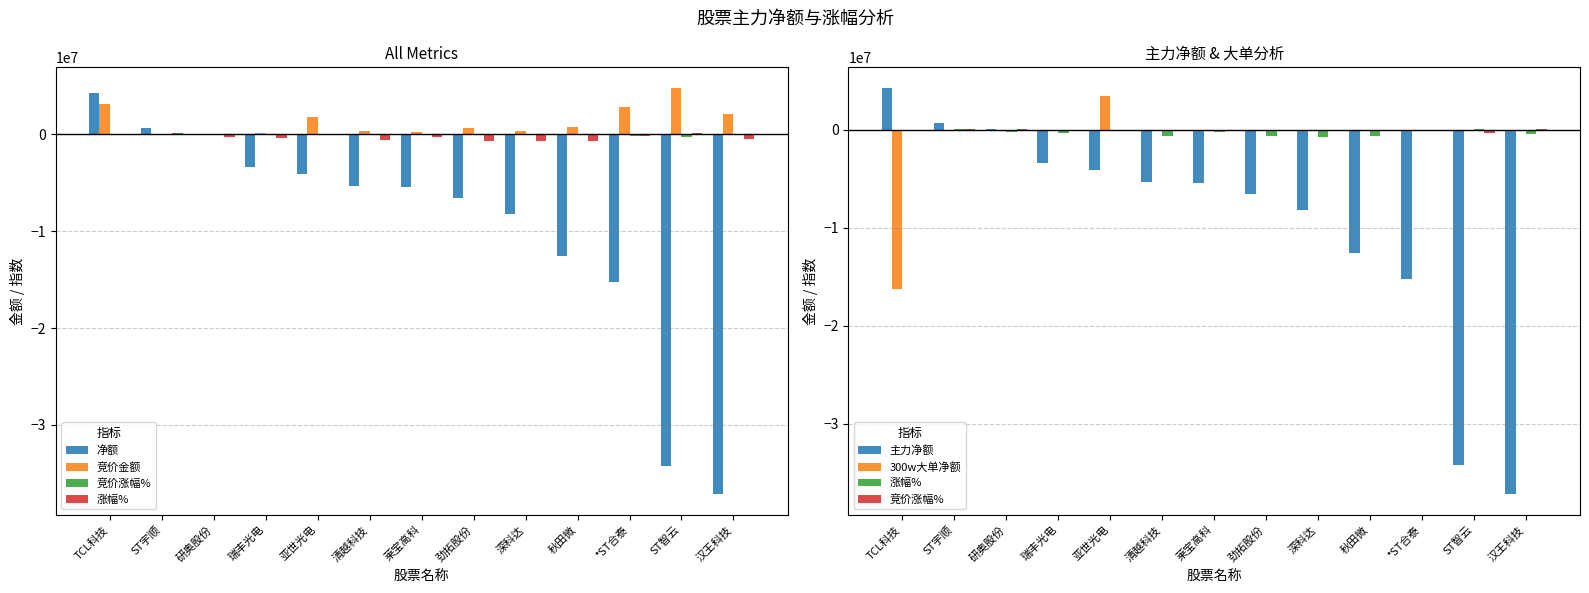

Reading right to left, list all the values displayed in this chart.

净额: 汉王科技=-37184190.0	ST智云=-34212437.0	*ST合泰=-15268021.0	秋田微=-12544709.0	深科达=-8231663.0	劲拓股份=-6564691.0	莱宝高科=-5481901.0	清越科技=-5381644.0	亚世光电=-4133458.0	瑞丰光电=-3418837.0	研奥股份=19843.0	ST宇顺=692674.0	TCL科技=4270763.0
竞价金额: 汉王科技=2088480.0	ST智云=4809975.0	*ST合泰=2775283.0	秋田微=766458.0	深科达=306345.0	劲拓股份=596200.0	莱宝高科=183064.0	清越科技=301355.0	亚世光电=1783492.0	瑞丰光电=147000.0	研奥股份=63172.0	ST宇顺=9380.0	TCL科技=3127798.0
竞价涨幅%: 汉王科技=44000.0	ST智云=-307000.0	*ST合泰=-140000.0	秋田微=-87000.0	深科达=-56000.0	劲拓股份=0.0	莱宝高科=-11000.0	清越科技=-15000.0	亚世光电=-72000.0	瑞丰光电=-71000.0	研奥股份=54000.0	ST宇顺=43000.0	TCL科技=-45000.0
涨幅%: 汉王科技=-500000.0	ST智云=110000.0	*ST合泰=-140000.0	秋田微=-651000.0	深科达=-706000.0	劲拓股份=-679000.0	莱宝高科=-246000.0	清越科技=-619000.0	亚世光电=-102000.0	瑞丰光电=-378000.0	研奥股份=-238000.0	ST宇顺=107000.0	TCL科技=-112000.0
主力净额: 汉王科技=-37184190.0	ST智云=-34212437.0	*ST合泰=-15268021.0	秋田微=-12544709.0	深科达=-8231663.0	劲拓股份=-6564691.0	莱宝高科=-5481901.0	清越科技=-5381644.0	亚世光电=-4133458.0	瑞丰光电=-3418837.0	研奥股份=19843.0	ST宇顺=692674.0	TCL科技=4270763.0
300w大单净额: 汉王科技=0.0	ST智云=0.0	*ST合泰=0.0	秋田微=0.0	深科达=0.0	劲拓股份=0.0	莱宝高科=0.0	清越科技=0.0	亚世光电=3413739.0	瑞丰光电=0.0	研奥股份=0.0	ST宇顺=0.0	TCL科技=-16273691.0